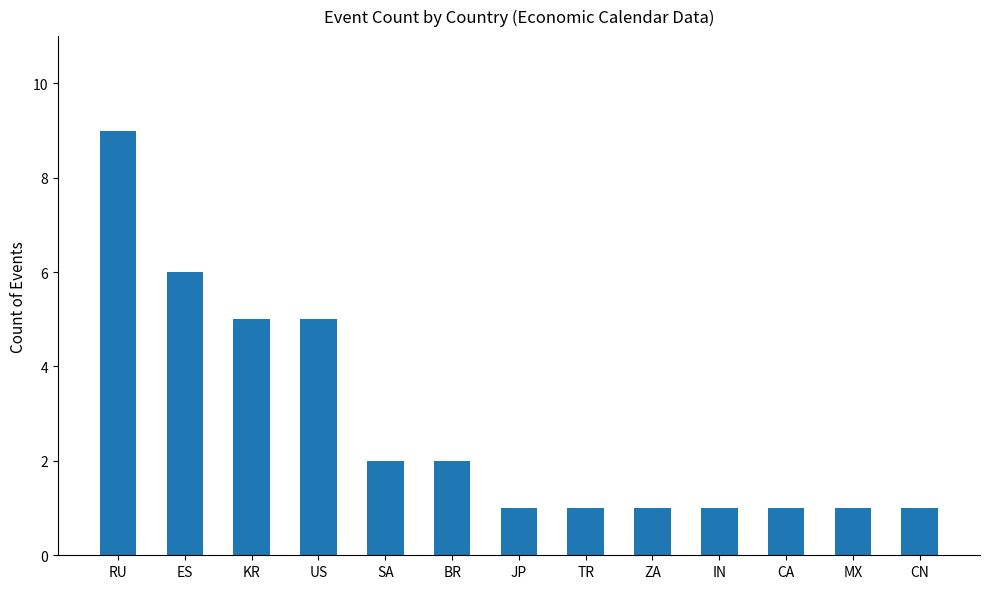

What is the value of the 7th bar from the left?

1